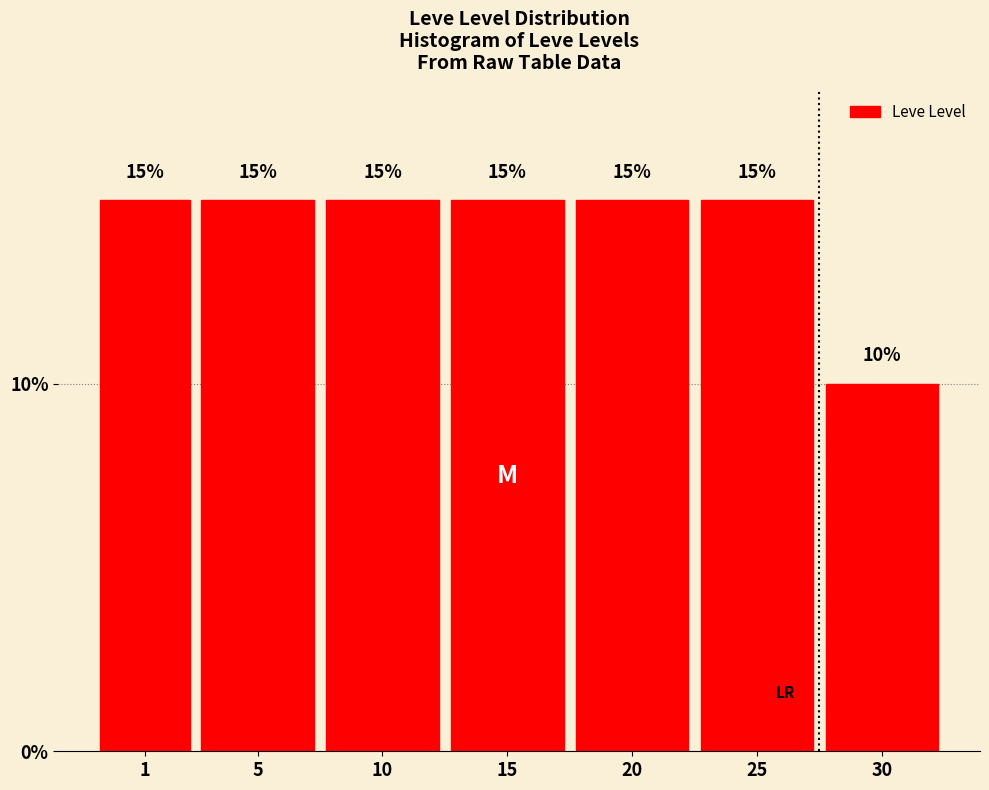

Reading left to right, extract all data points from this chart.

15	15	15	15	15	15	10